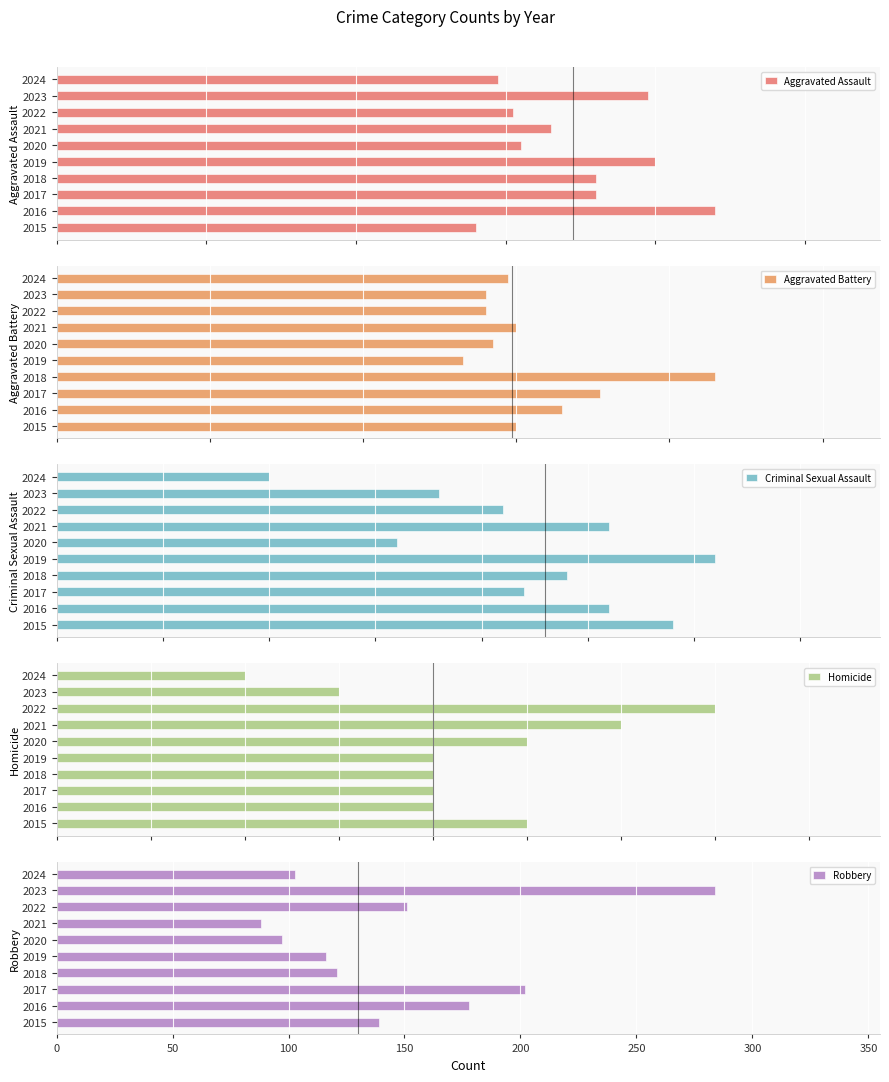

What is the minimum value for Robbery?

88